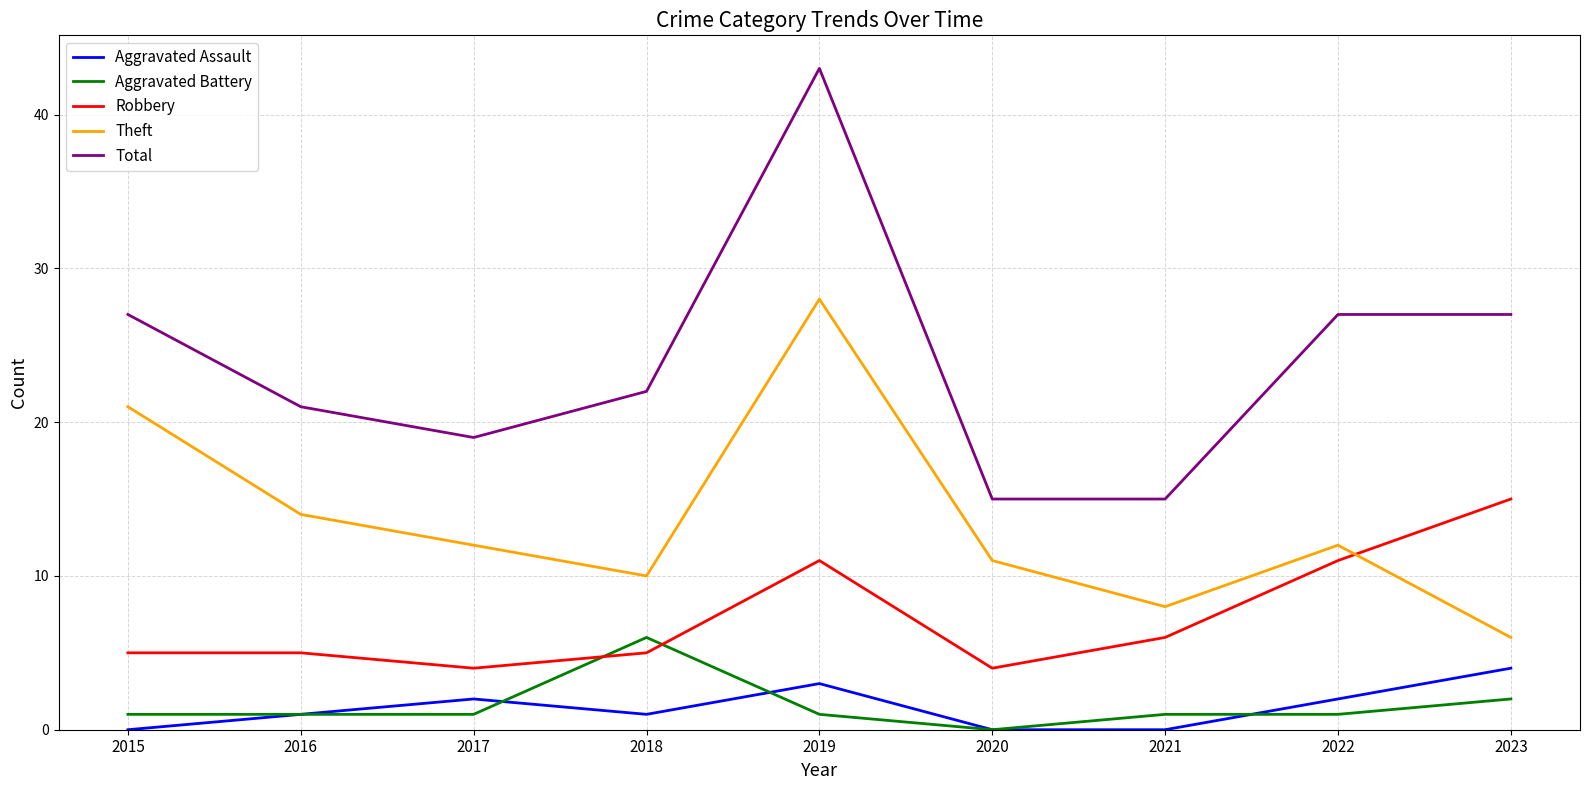

Is it true that Robbery equals 11 at 2019?

True